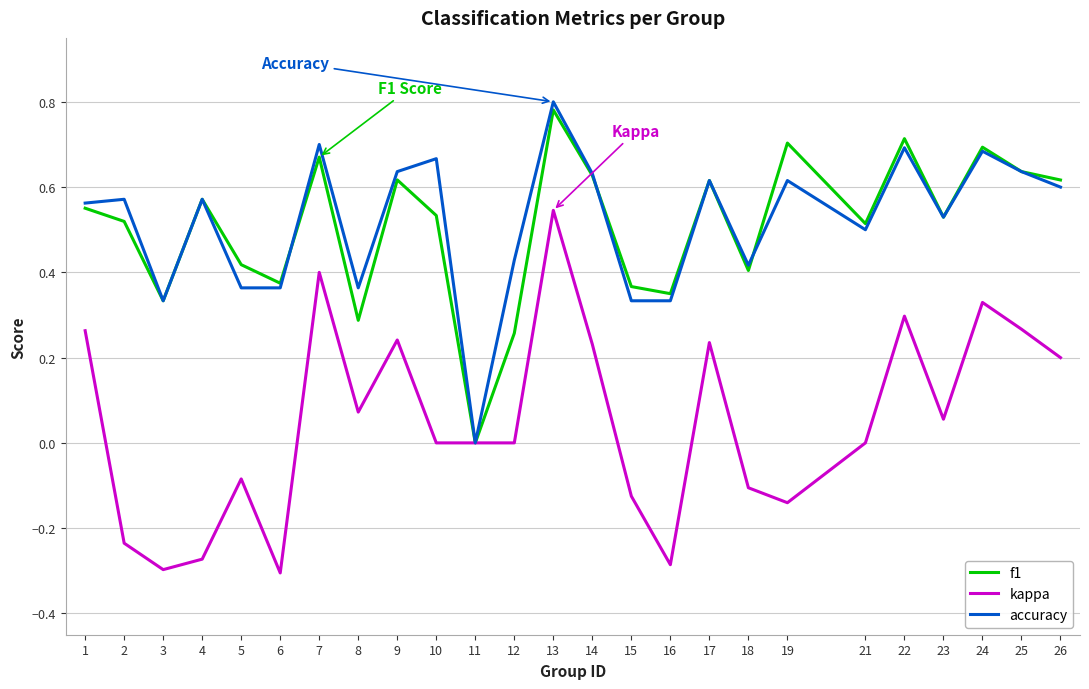

Where is accuracy nearest to the value 0?

11